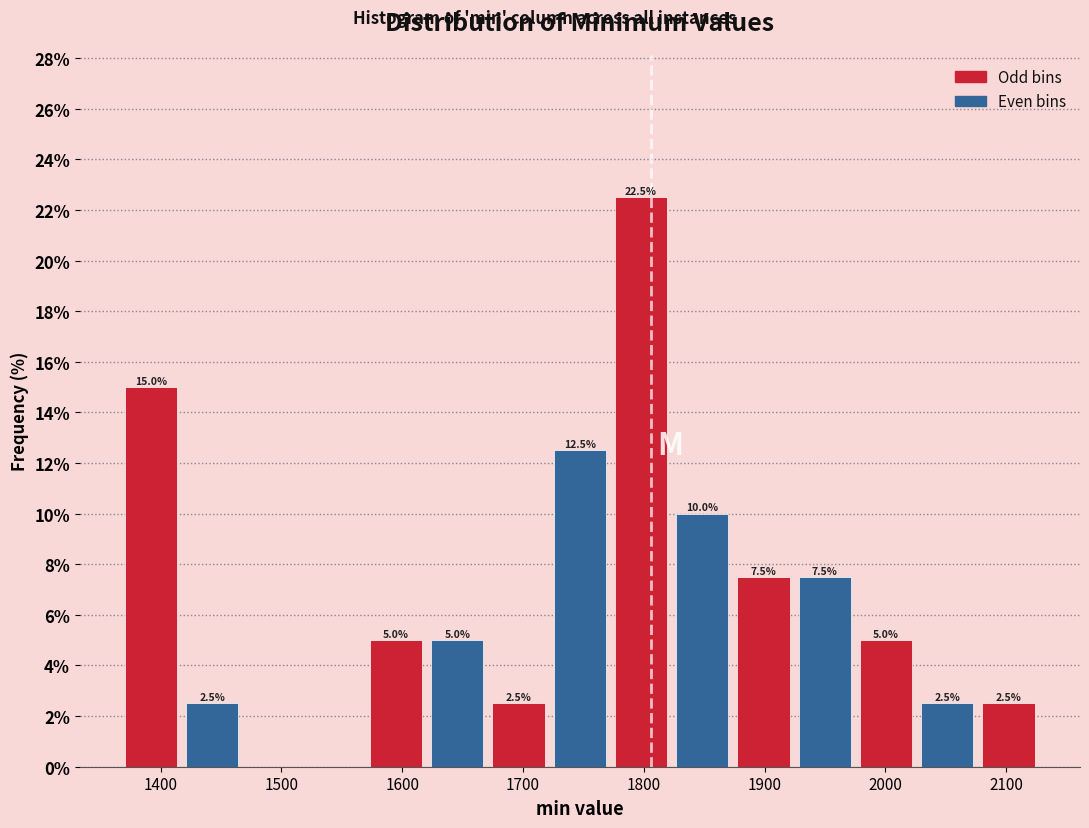

Which range on the x-axis has the tallest bar?

1770 to 1820